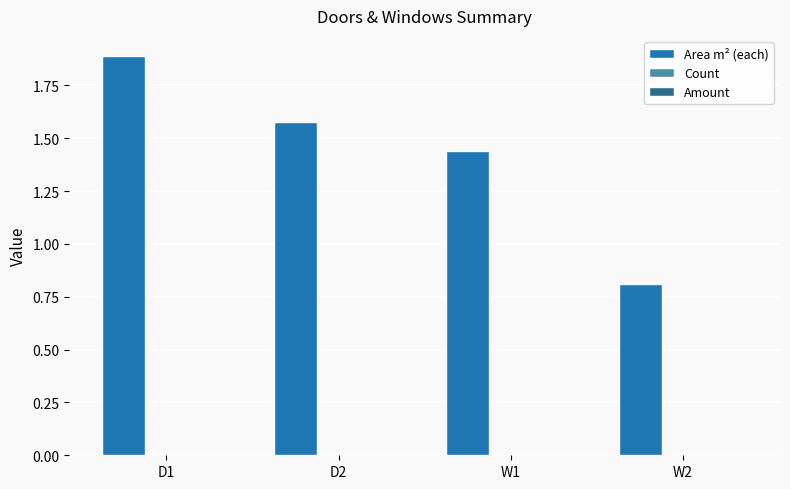

At which category does the chart reach its peak across all series?

D1